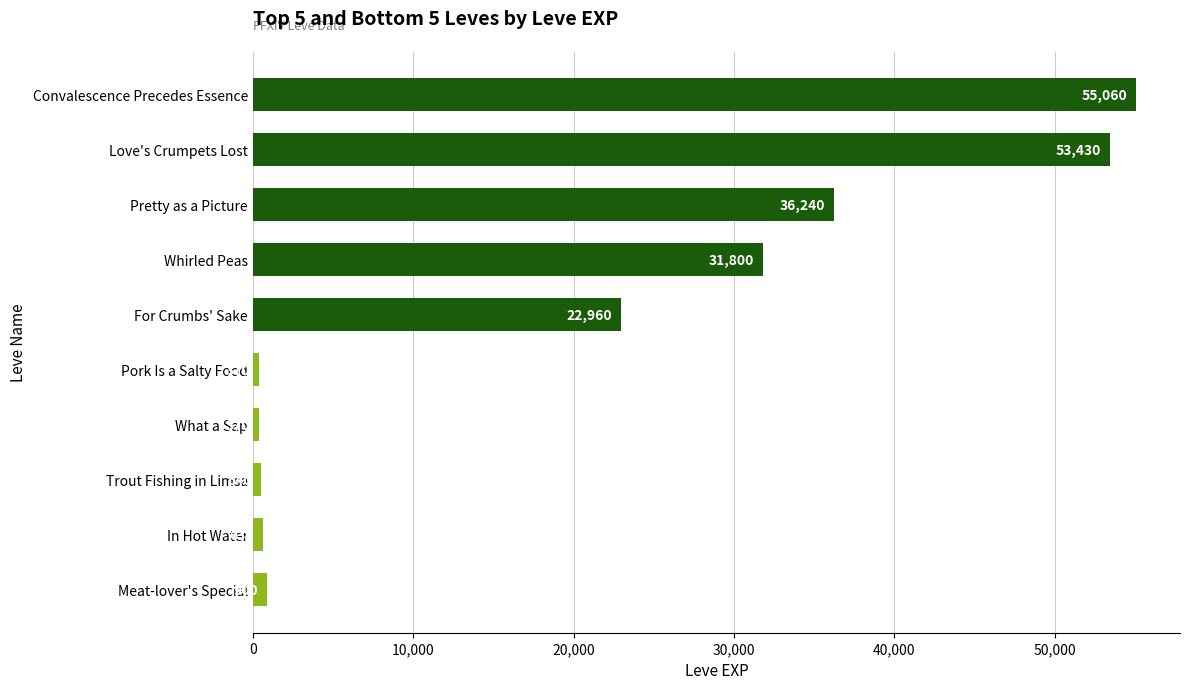

What position from the bottom is For Crumbs' Sake?

6